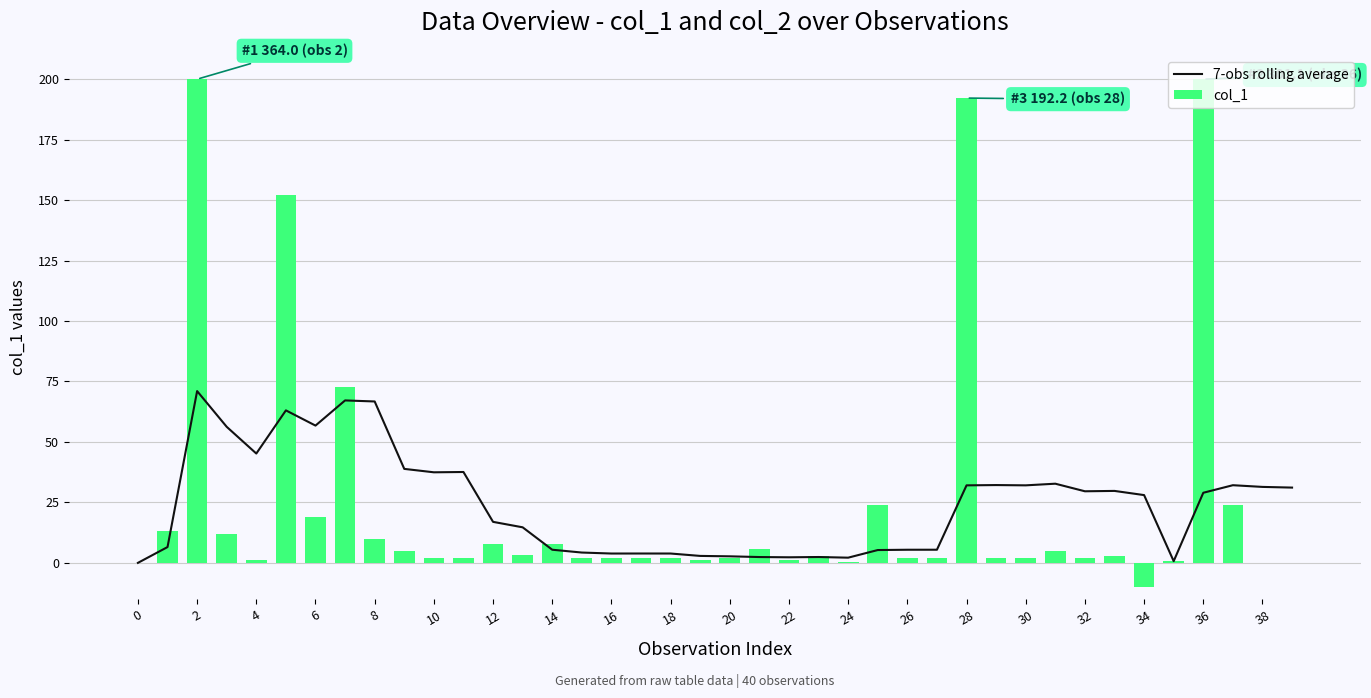

Is the value of col_1 at 38 greater than the value of 7-obs rolling average at 35?

Yes